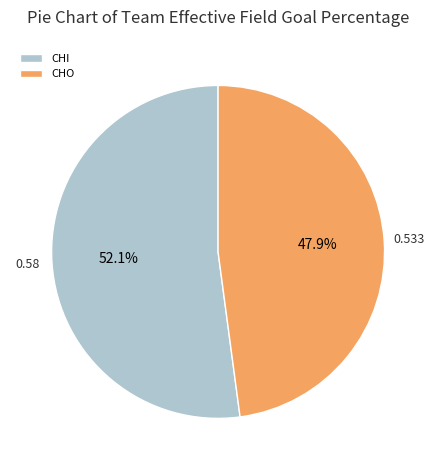

To the nearest percent, what is the combined percentage of CHI and CHO?

100%